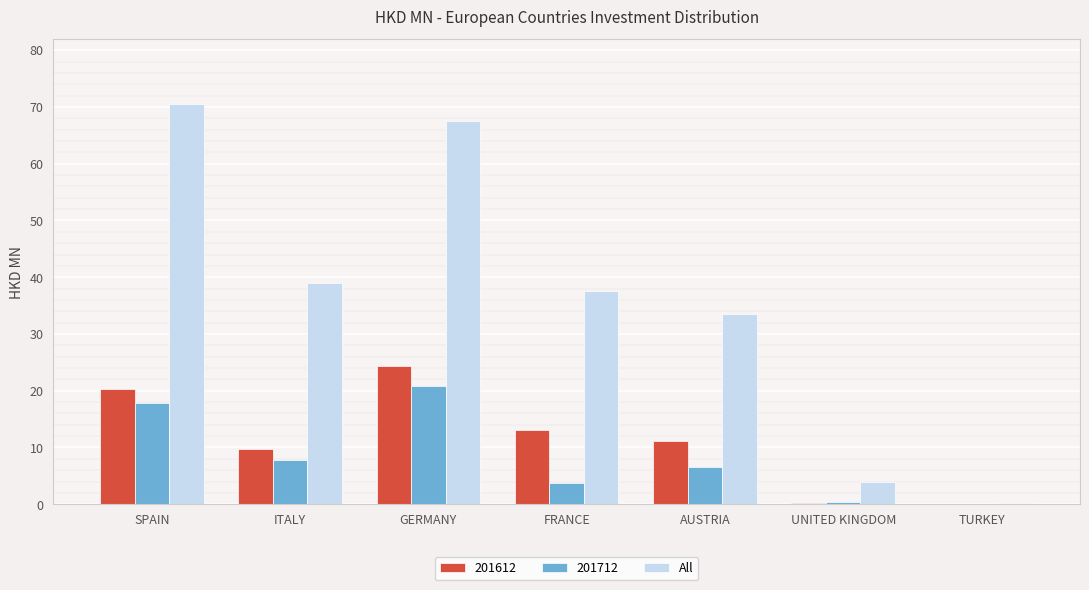

The All series shows 11.9 at FRANCE. True or false?

False